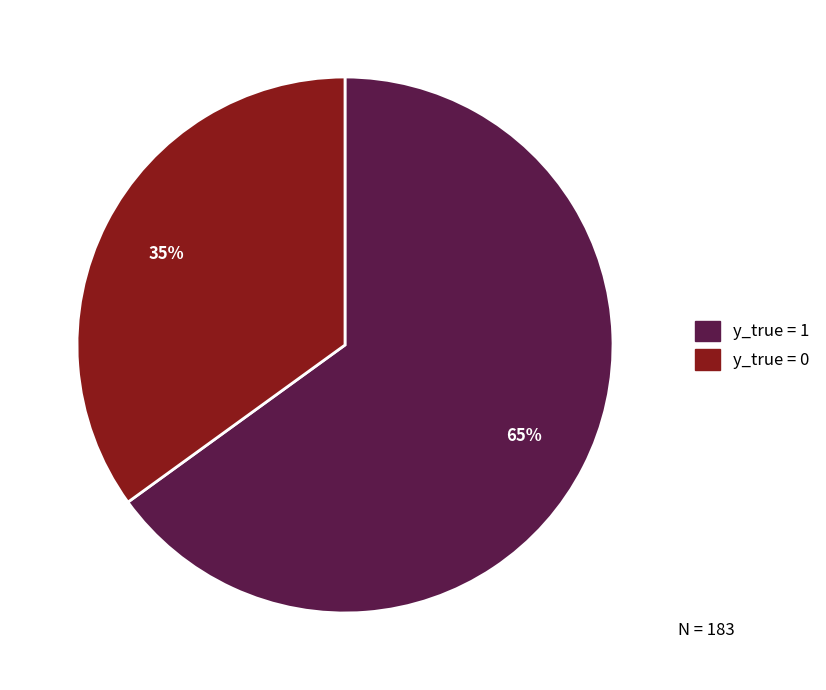

To the nearest percent, what is the average slice percentage?

50%